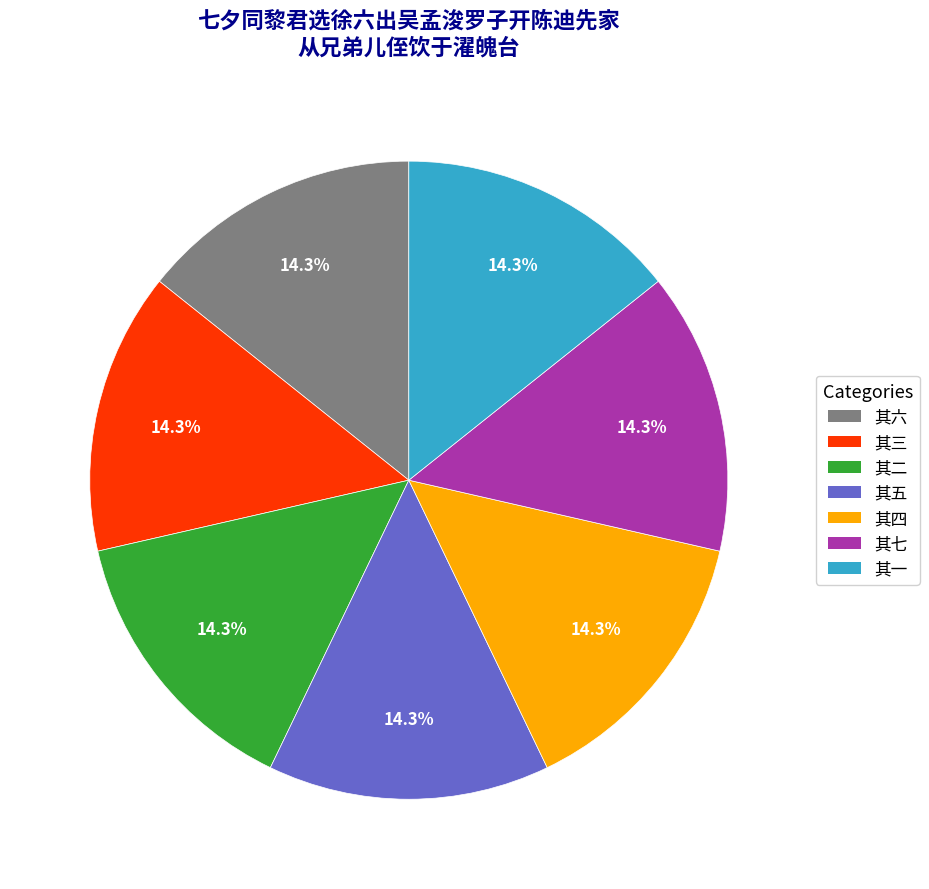

To the nearest percent, what is the average slice percentage?

14%